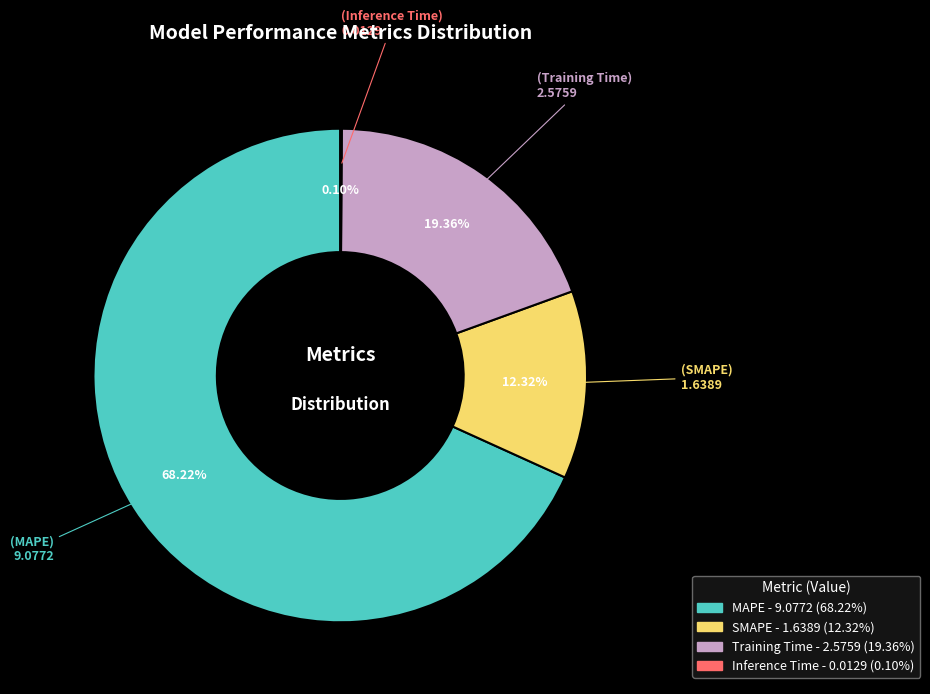

Between SMAPE and MAPE, which is larger?

MAPE